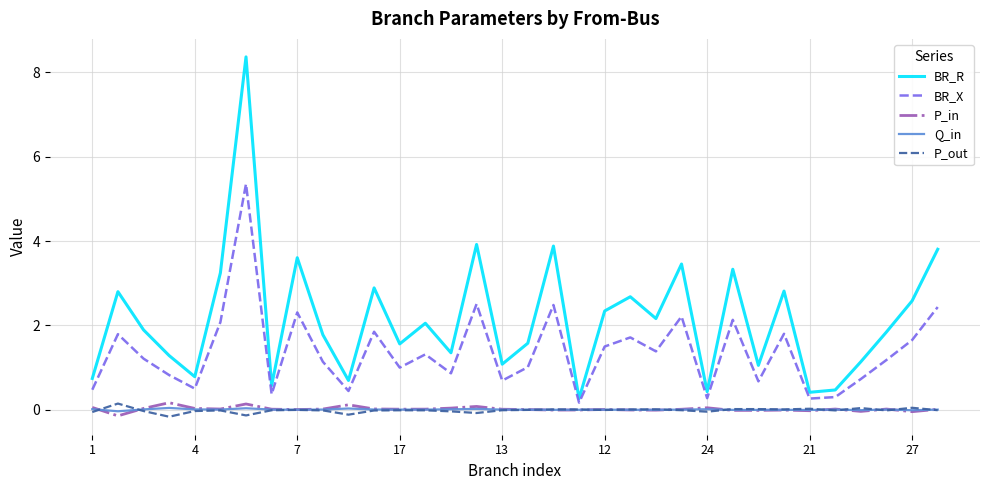

True or false: BR_R and BR_X cross at least once.

False